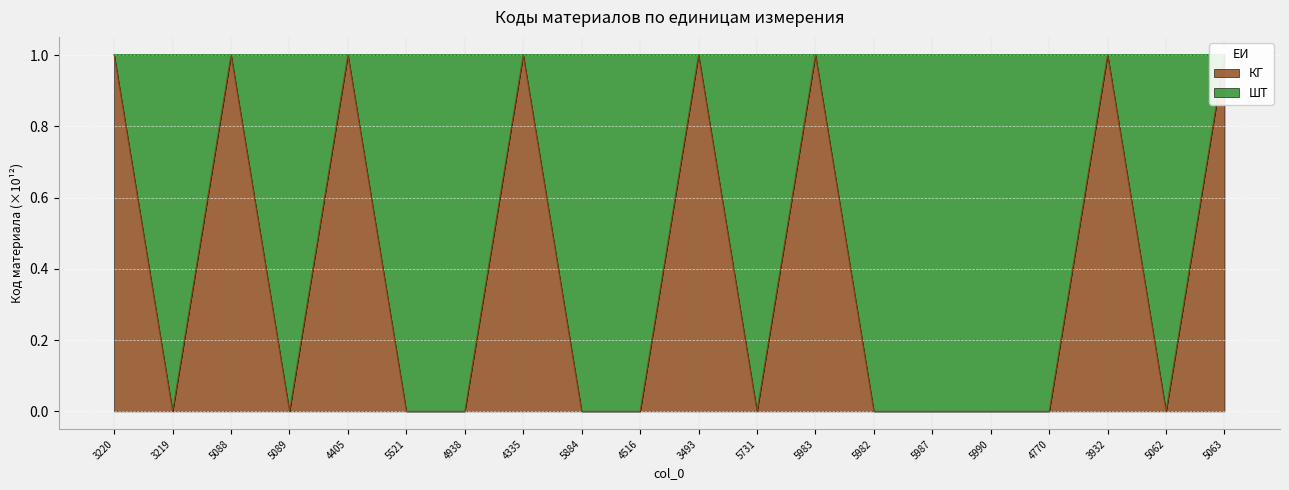

How many points are lower than both their immediate neighbors (excluding endpoints)?

4